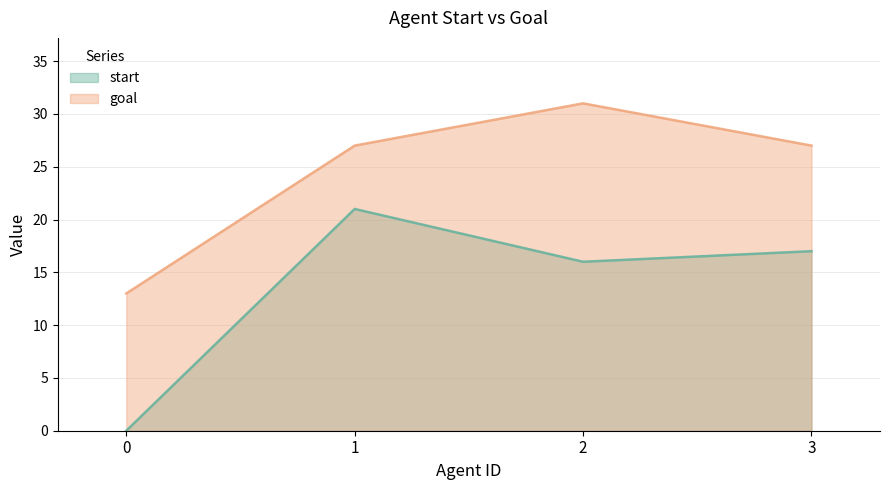

Is it true that start equals 17 at 3?

True